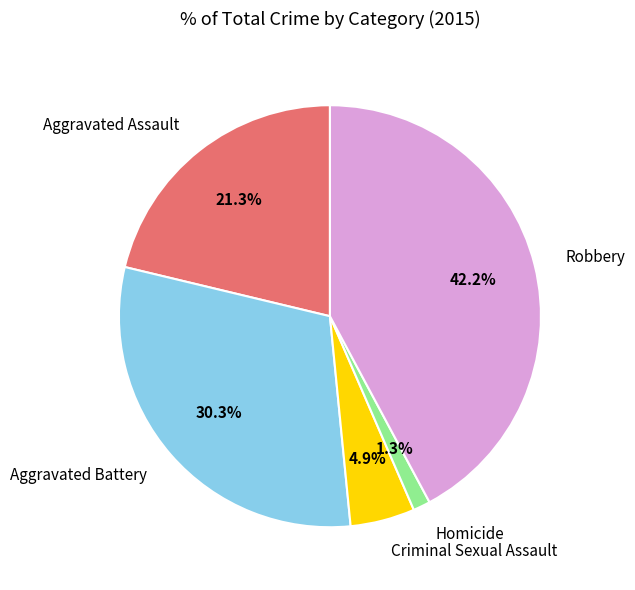

To the nearest percent, what is the difference between the largest and smallest slice percentages?

41%